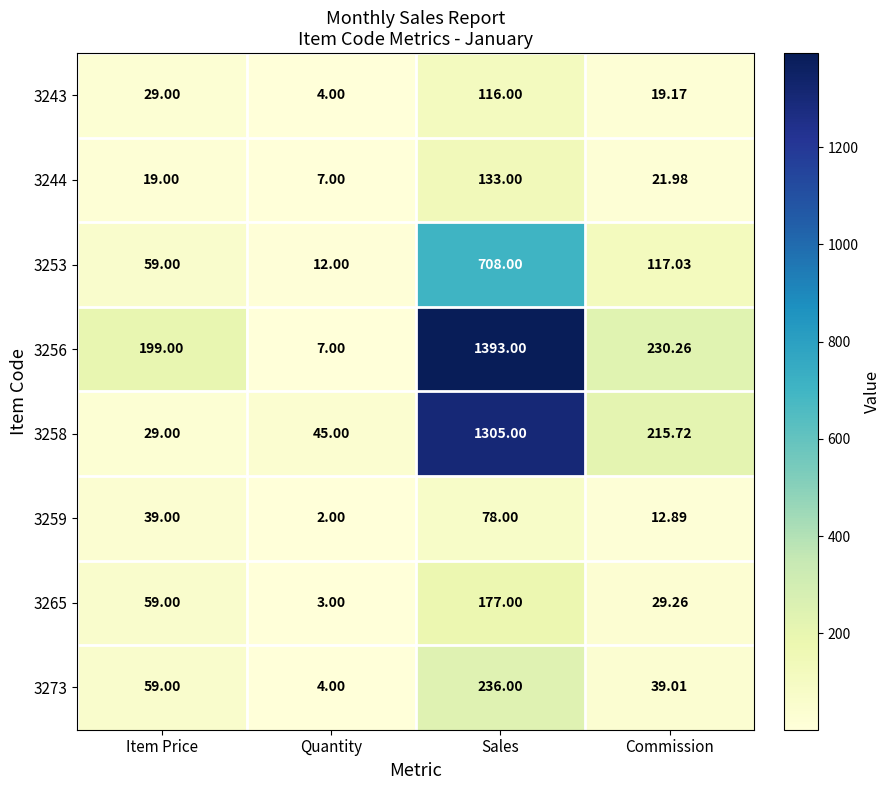

At which category does the chart reach its peak across all series?

Sales